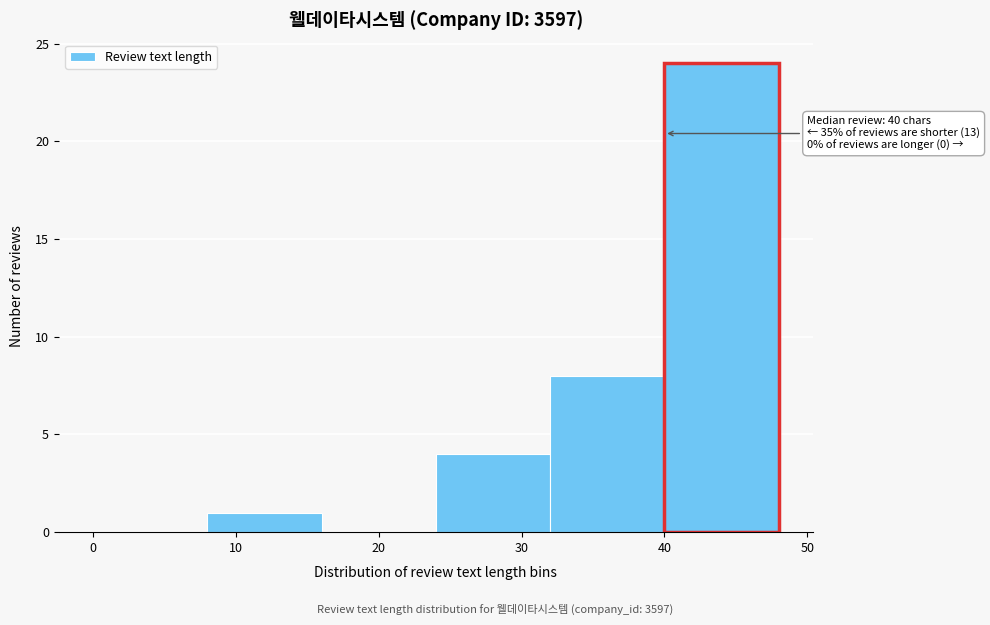

Which range on the x-axis has the tallest bar?

40 to 48